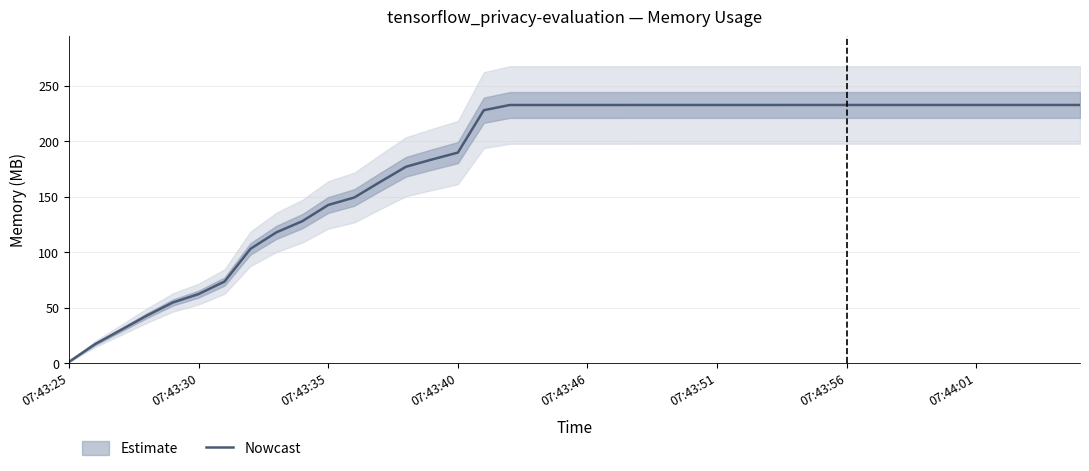

What is the approximate value at 21?

232.5